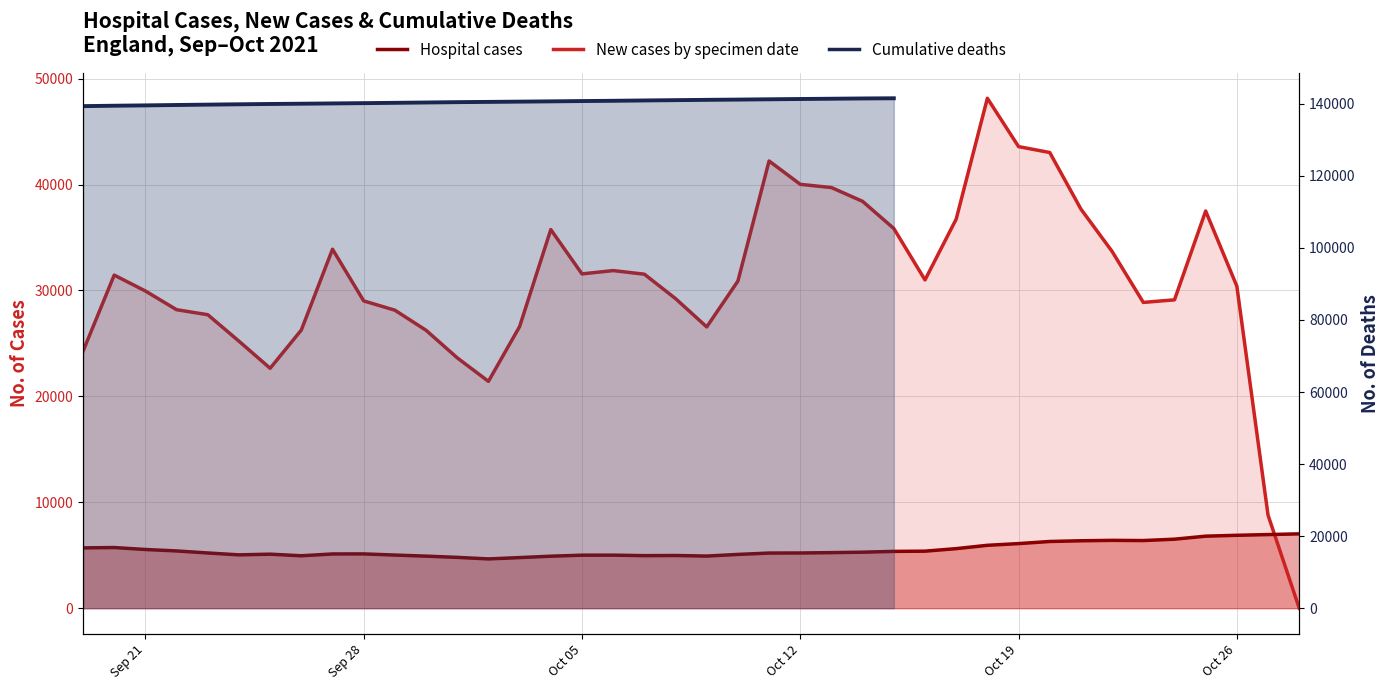

At which category does the chart reach its minimum across all series?

39